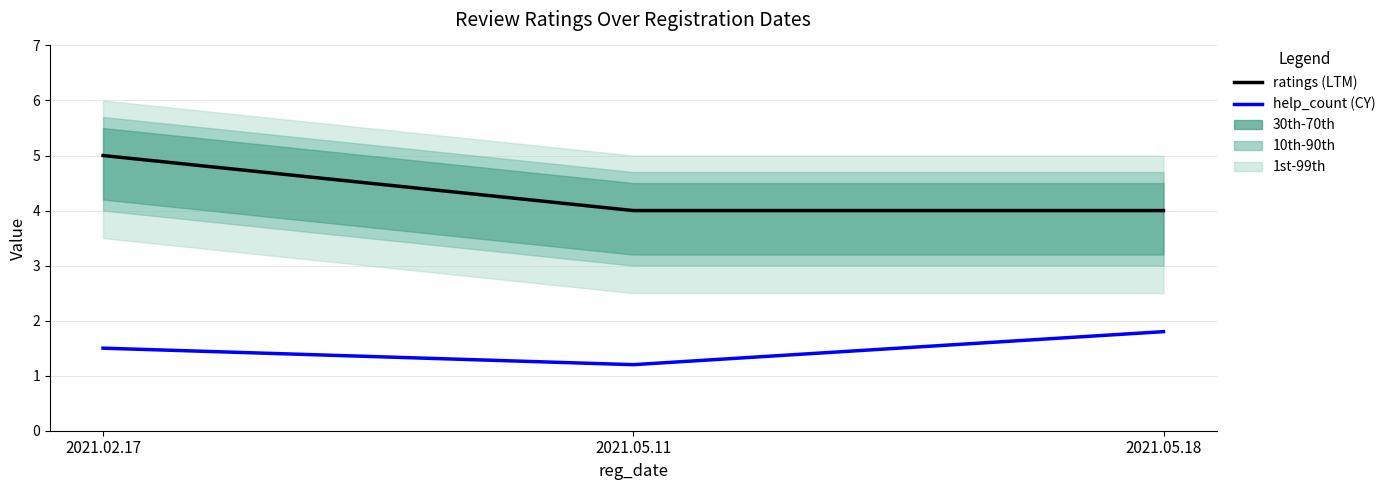

Is it true that ratings (LTM) equals 4.0 at 2021.05.11?

True